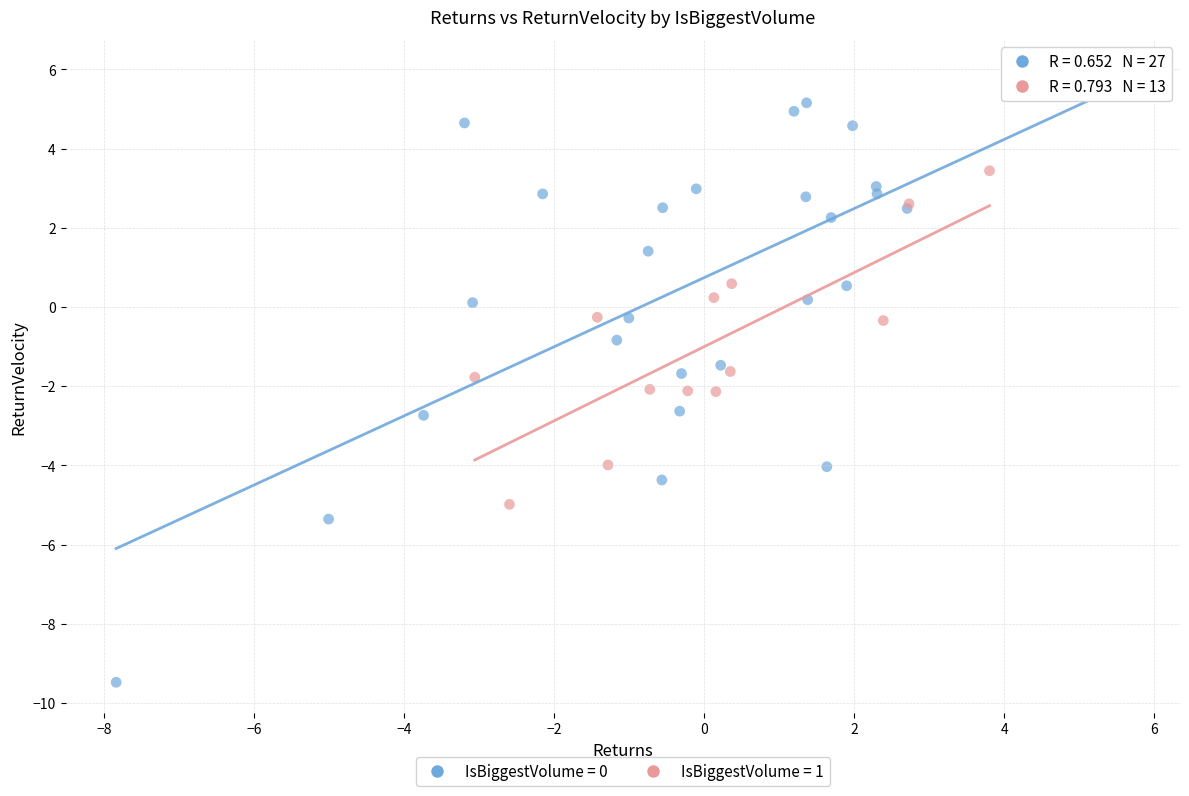

Which series contains the lowest Y value?

IsBiggestVolume = 0